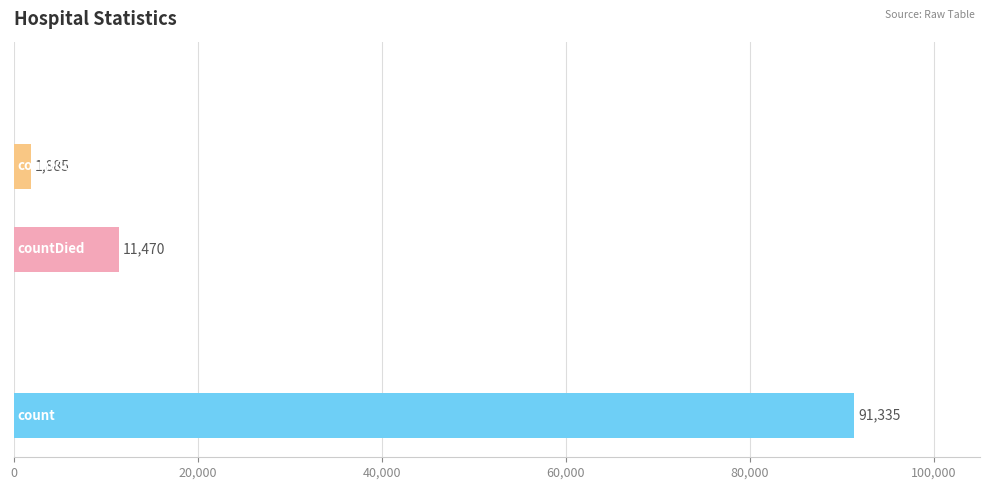

What is the maximum value shown in the chart?

91335